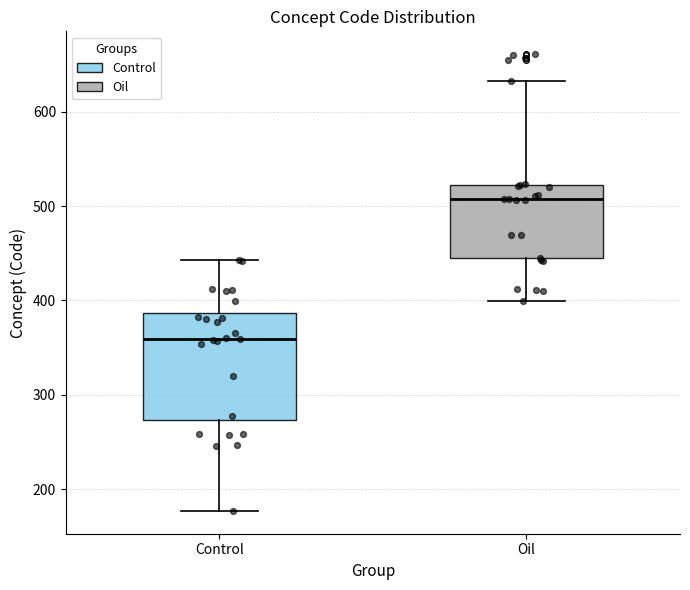

Reading left to right, transcribe this box plot: for each box, give where its median line is, the range the box spans, and where its two whiskers end, as read against the y-axis. The values are not printed on the chart, so give them approximately, as read against the axis.

Control: median 360, box 270 to 390, whiskers 180 to 440
Oil: median 510, box 440 to 520, whiskers 400 to 630